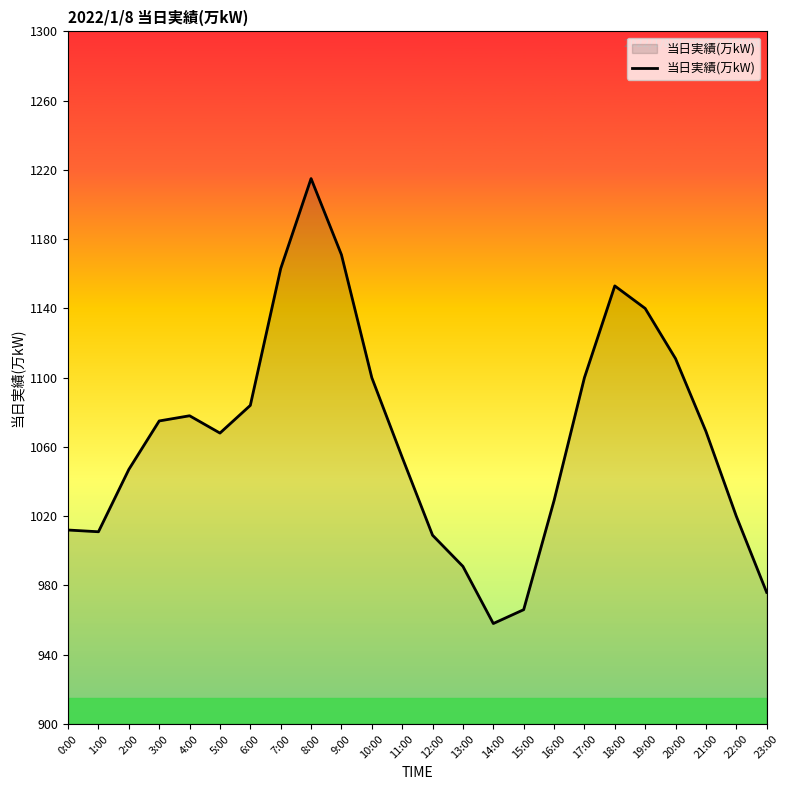

Read the value at 2:00.

1047